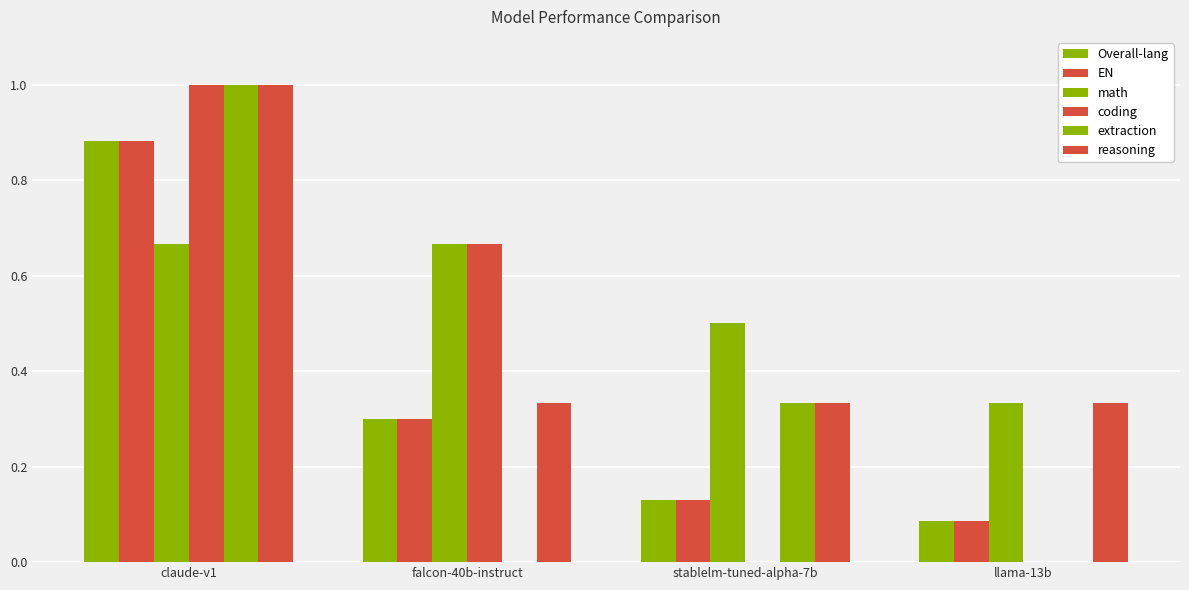

How many data points does each series have?

4